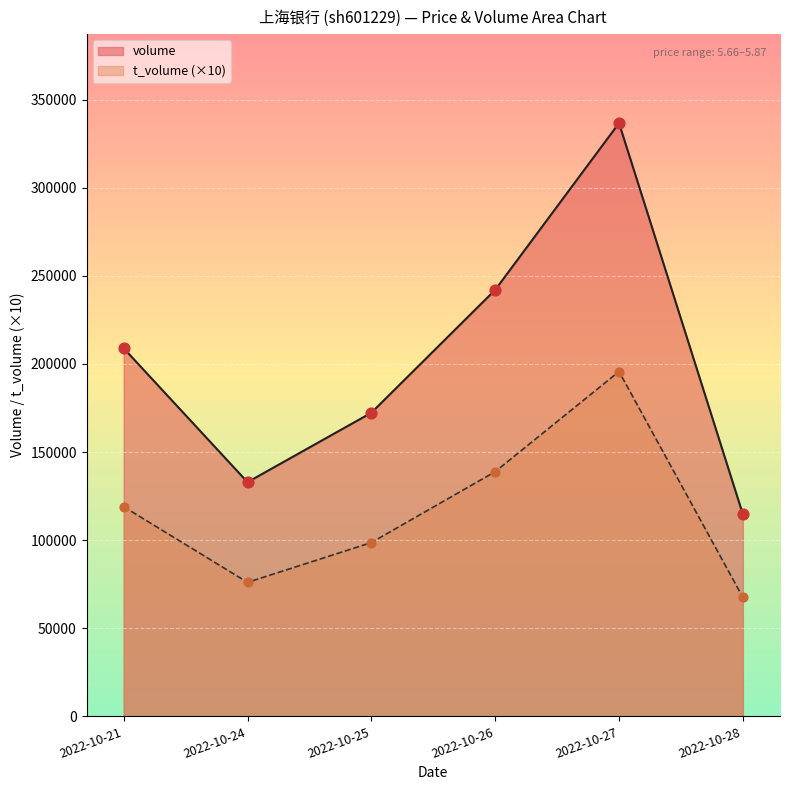

What are all the series names shown in the legend?

volume, t_volume (×10)